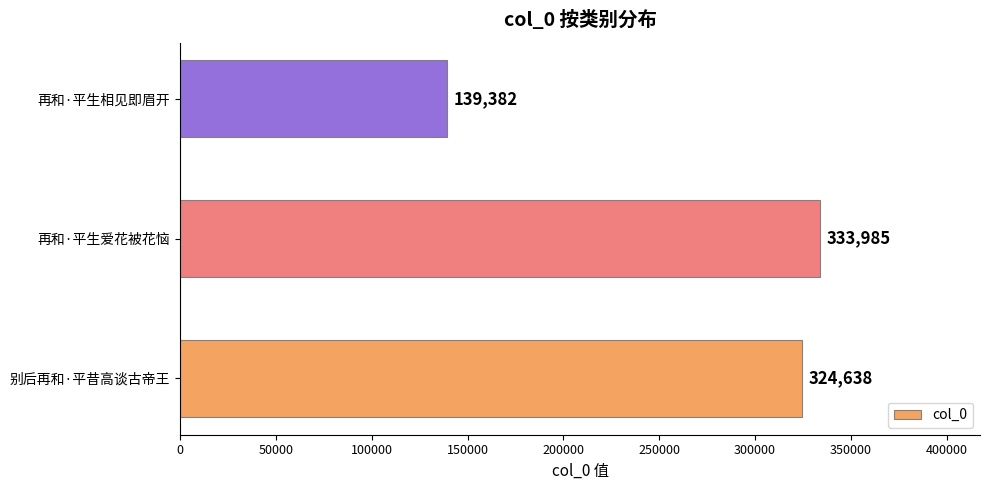

Read the value at 再和·平生爱花被花恼.

333985